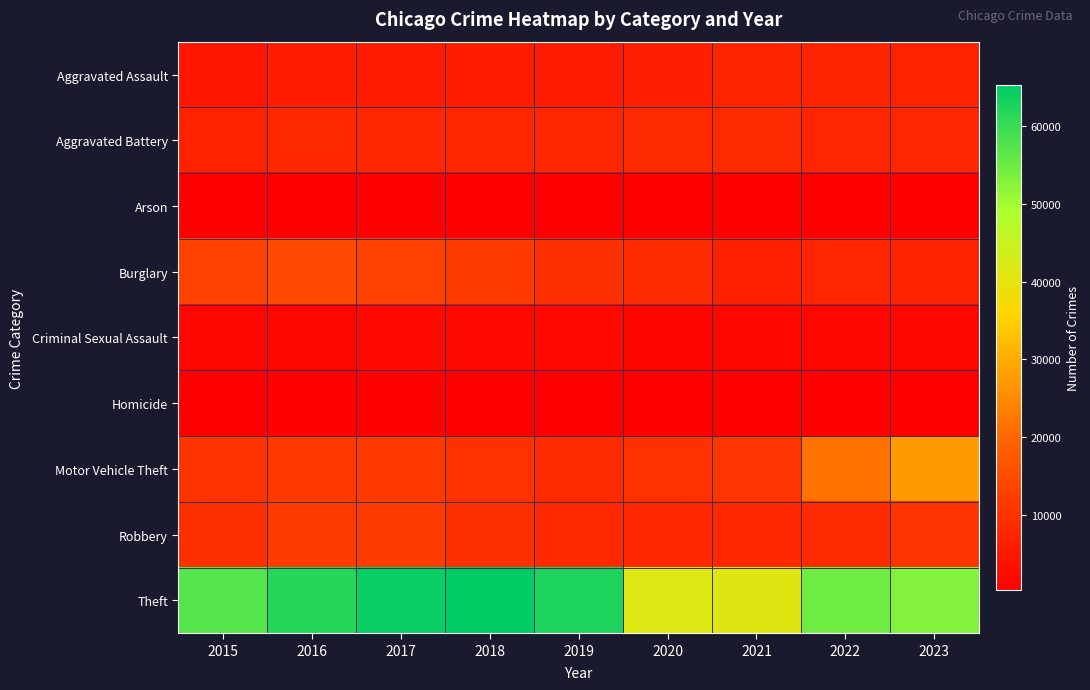

Which label corresponds to the smallest value in the chart?

2018